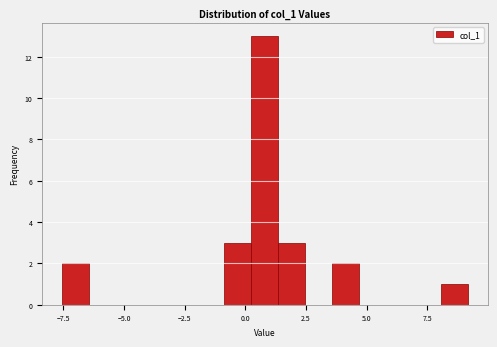

Around what value on the x-axis is the tallest bar? Give the approximate position of its centre, as read against the axis.

1.0